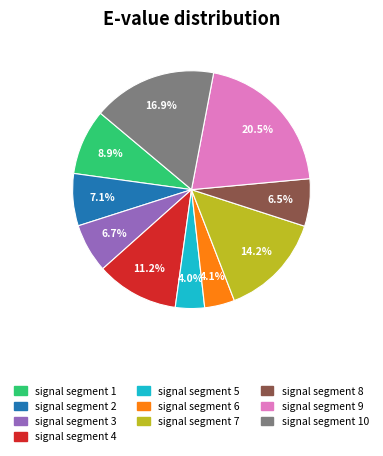

Count the number of slices in the pie.

10